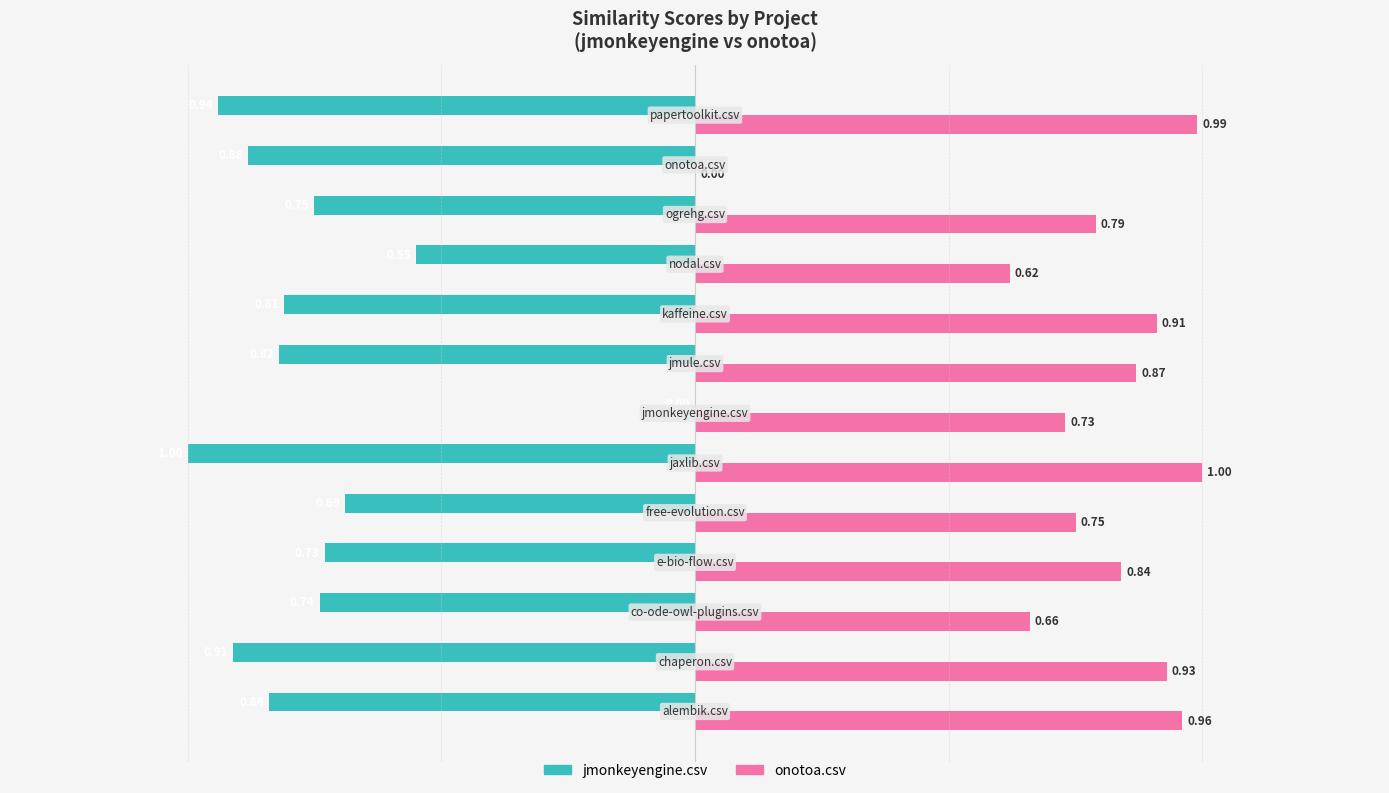

What is the sum of all jmonkeyengine.csv values?

-9.7